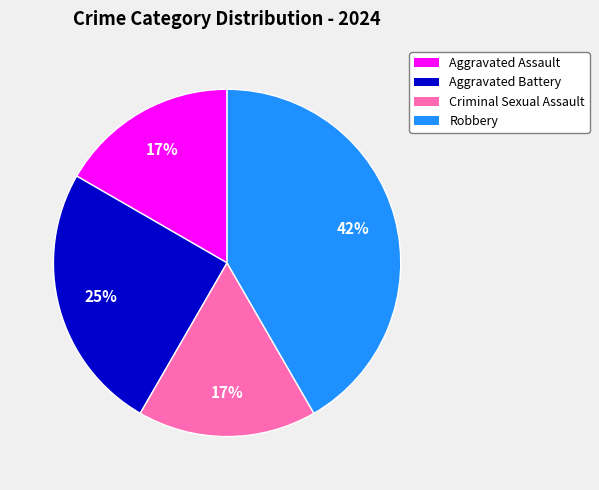

Does Criminal Sexual Assault represent more than half of the total?

No